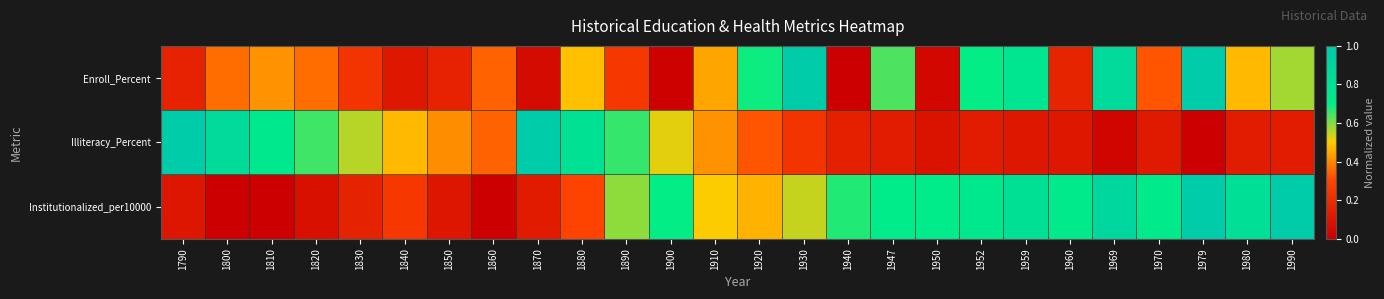

Reading left to right, what are all the values shown in this chart?

Enroll_Percent: 1790=0.2	1800=0.4	1810=0.4	1820=0.4	1830=0.2	1840=0.1	1850=0.2	1860=0.3	1870=0.1	1880=0.5	1890=0.3	1900=0.0	1910=0.4	1920=0.7	1930=1.0	1940=0.0	1947=0.6	1950=0.0	1952=0.7	1959=0.8	1960=0.2	1969=0.9	1970=0.3	1979=1.0	1980=0.5	1990=0.6
Illiteracy_Percent: 1790=1.0	1800=0.9	1810=0.8	1820=0.7	1830=0.6	1840=0.5	1850=0.4	1860=0.3	1870=1.0	1880=0.8	1890=0.7	1900=0.5	1910=0.4	1920=0.3	1930=0.2	1940=0.1	1947=0.1	1950=0.1	1952=0.1	1959=0.1	1960=0.1	1969=0.0	1970=0.1	1979=0.0	1980=0.1	1990=0.1
Institutionalized_per10000: 1790=0.1	1800=0.0	1810=0.0	1820=0.1	1830=0.2	1840=0.3	1850=0.1	1860=0.0	1870=0.1	1880=0.3	1890=0.6	1900=0.7	1910=0.5	1920=0.5	1930=0.5	1940=0.7	1947=0.7	1950=0.7	1952=0.8	1959=0.8	1960=0.7	1969=0.9	1970=0.7	1979=1.0	1980=0.8	1990=1.0